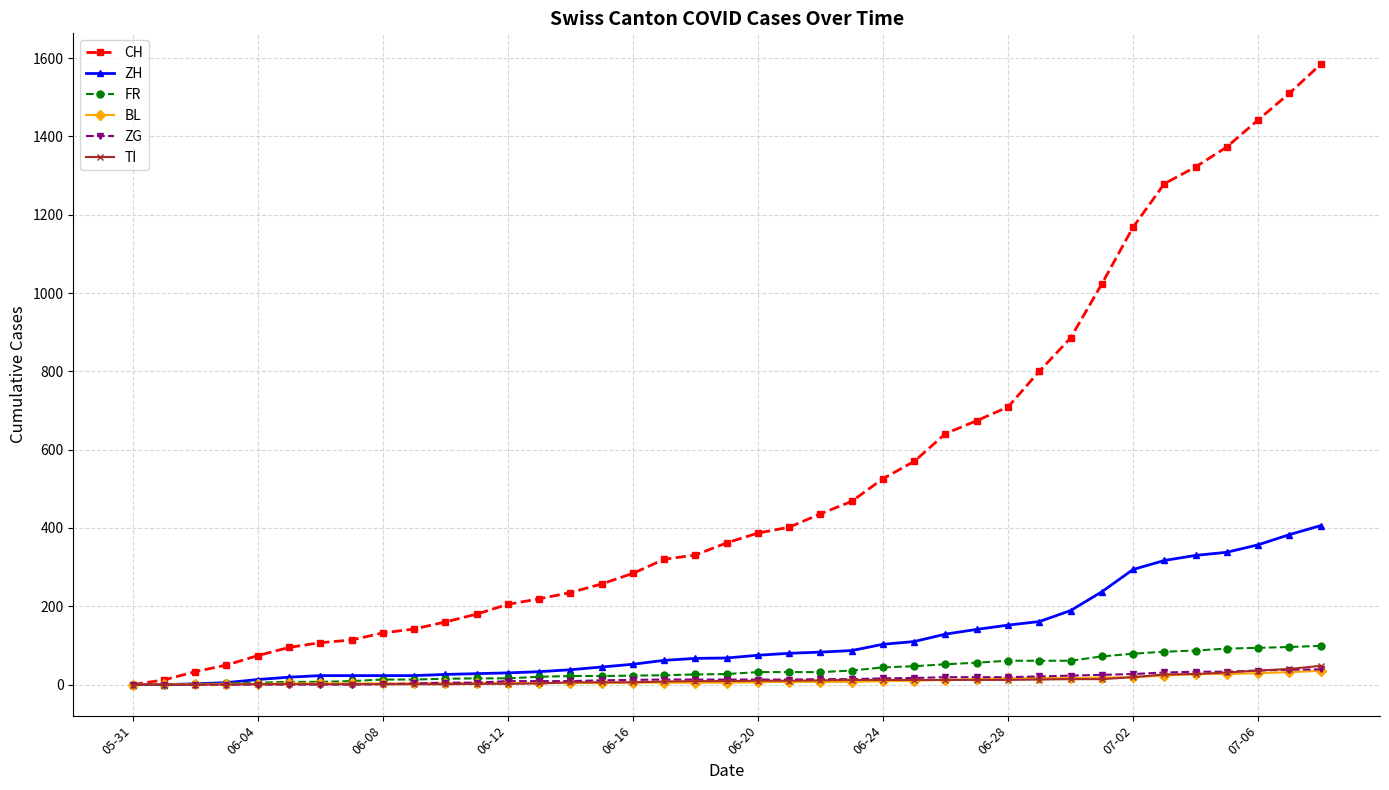

Which series has the widest spread of values?

CH